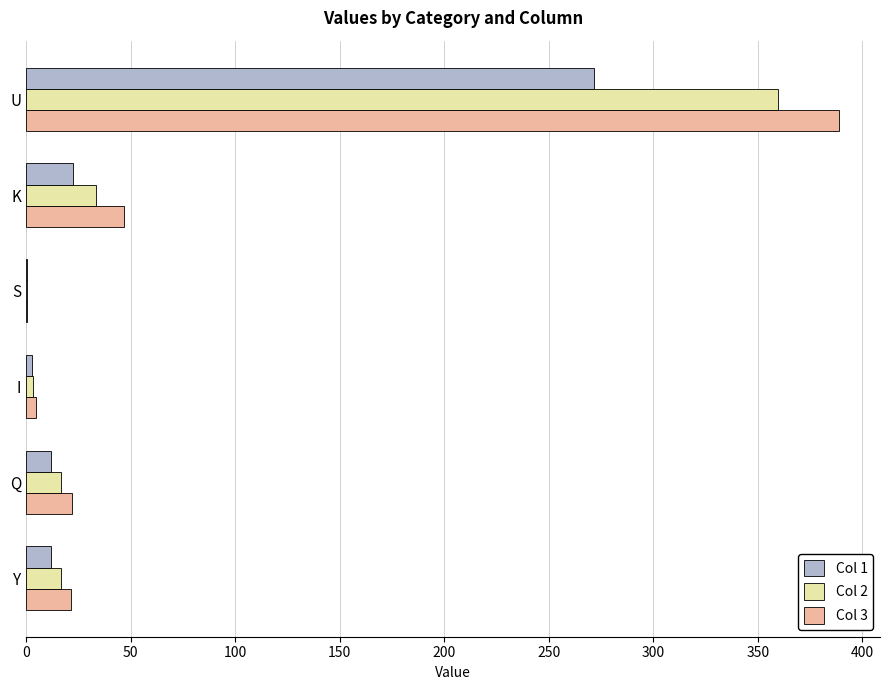

What is the sum of all Col 2 values?

430.3